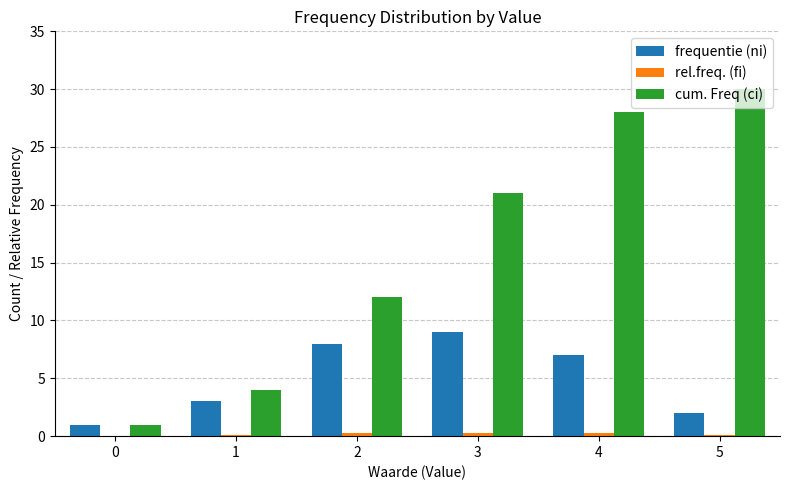

Which label corresponds to the largest value in the chart?

5